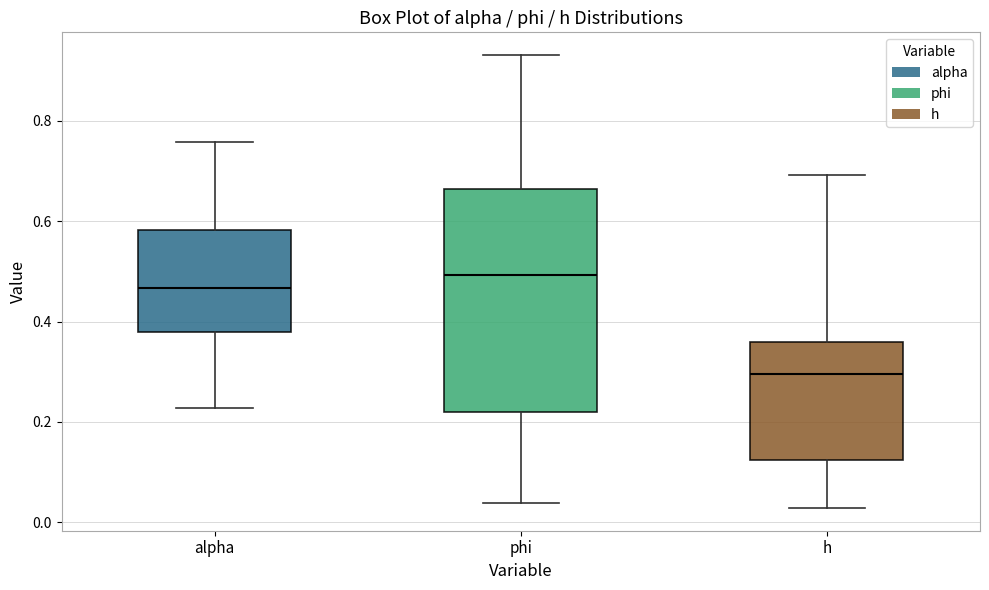

Where is the upper edge of the box for h on the y-axis? The values are not printed on the chart, so give them approximately, as read against the axis.

0.36